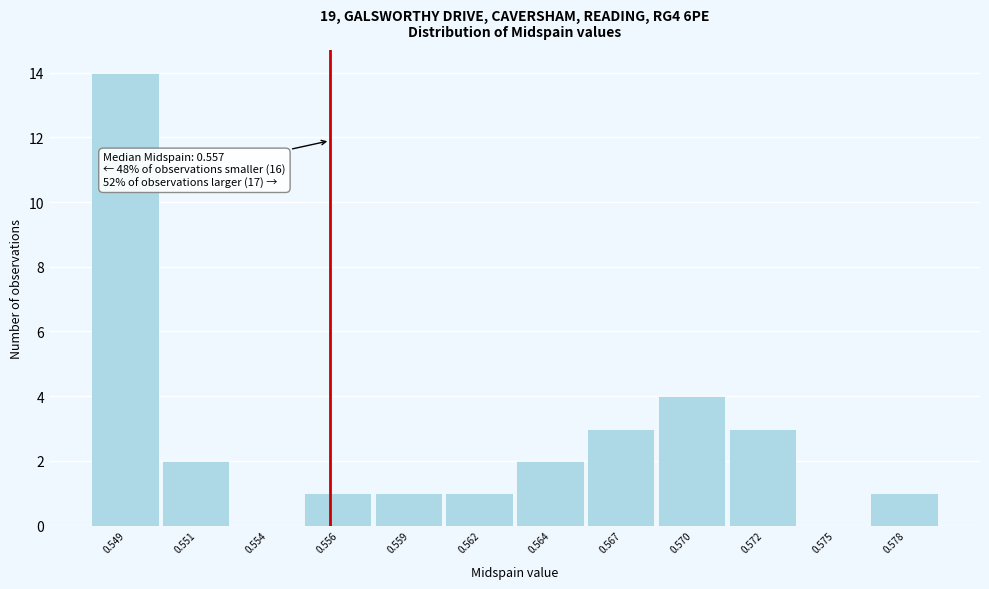

Reading left to right, extract all data points from this chart.

0.549=14	0.551=2	0.554=0	0.556=1	0.559=1	0.562=1	0.564=2	0.567=3	0.570=4	0.572=3	0.575=0	0.578=1